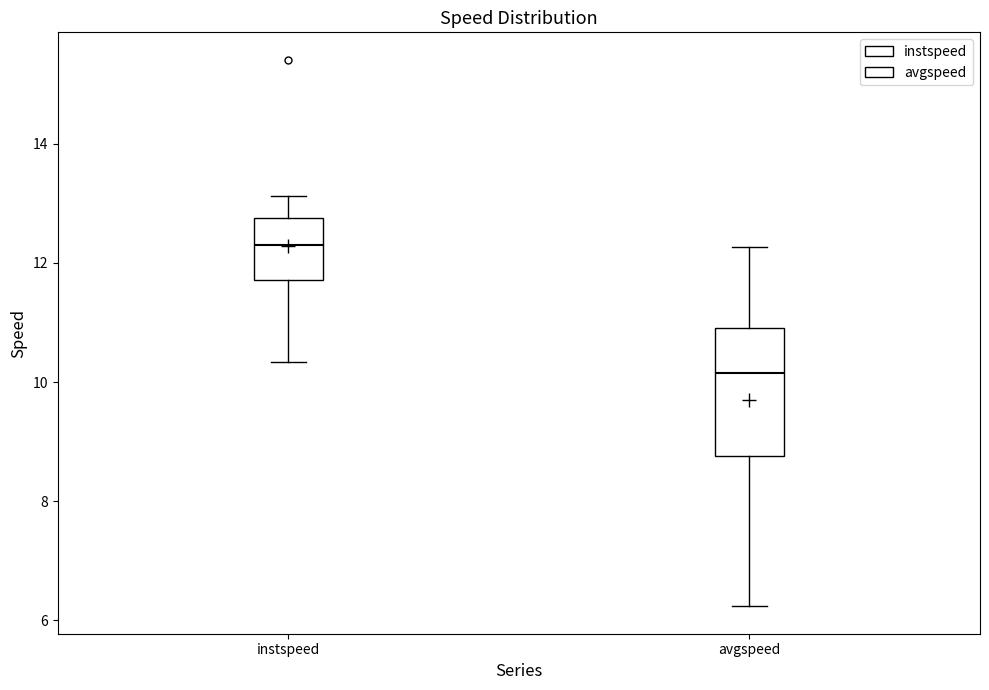

Where is the upper edge of the box for instspeed on the y-axis? The values are not printed on the chart, so give them approximately, as read against the axis.

12.8